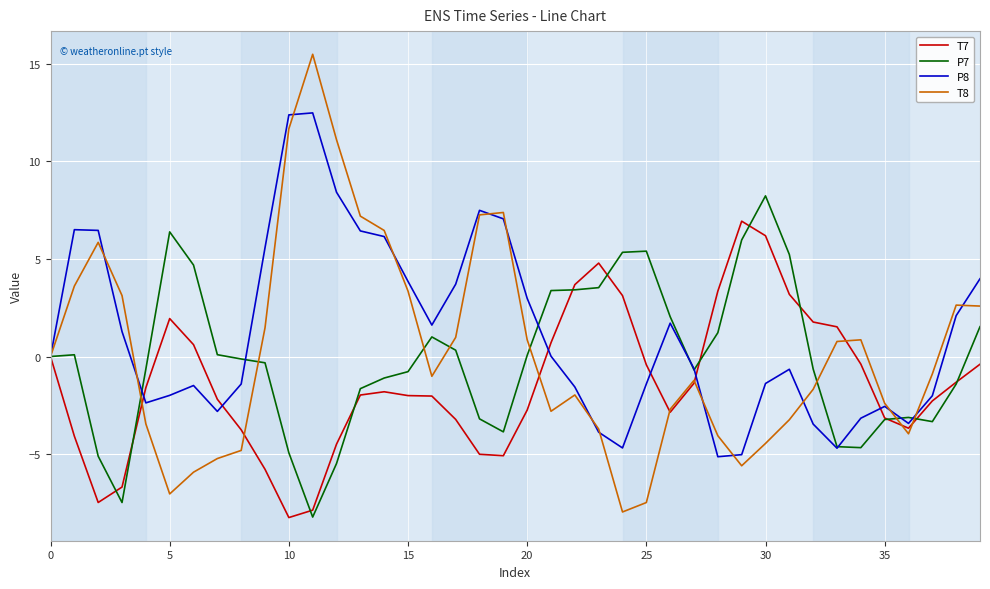

List the series in order of their peak value, highest first.

T8, P8, P7, T7